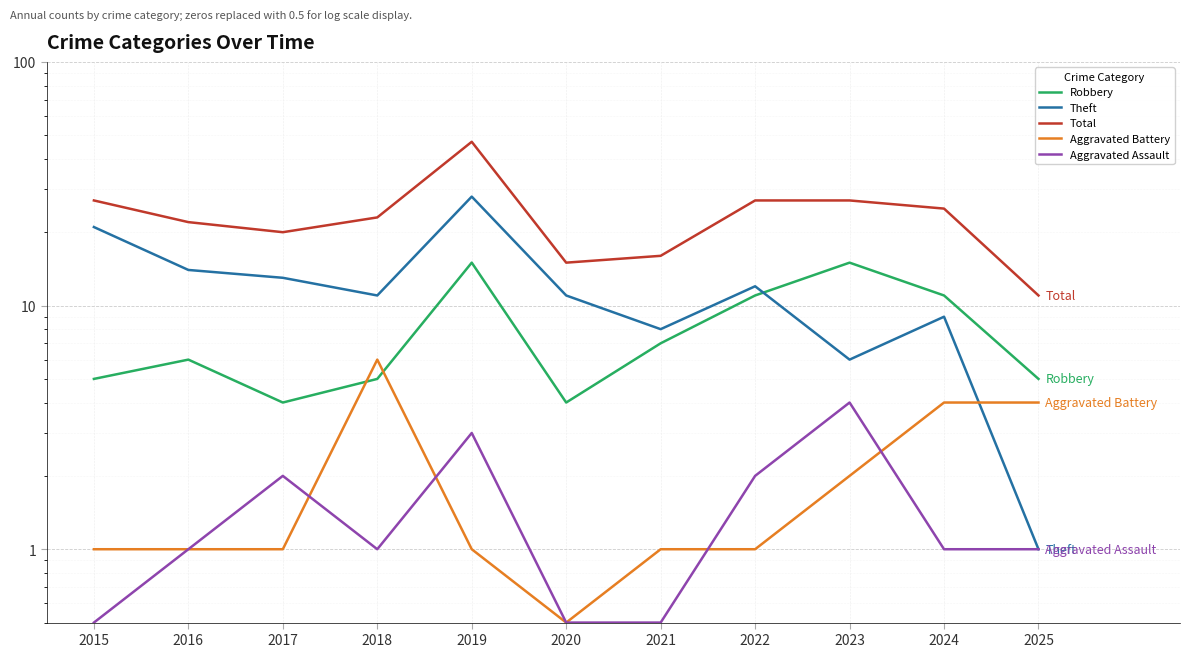

Which series changed the most between 2015 and 2021?

Theft